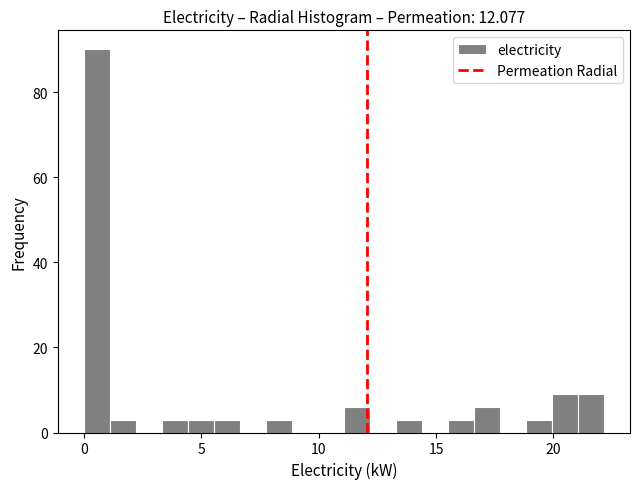

Read against the x-axis, roughly where is the centre of the tallest bar?

0.5